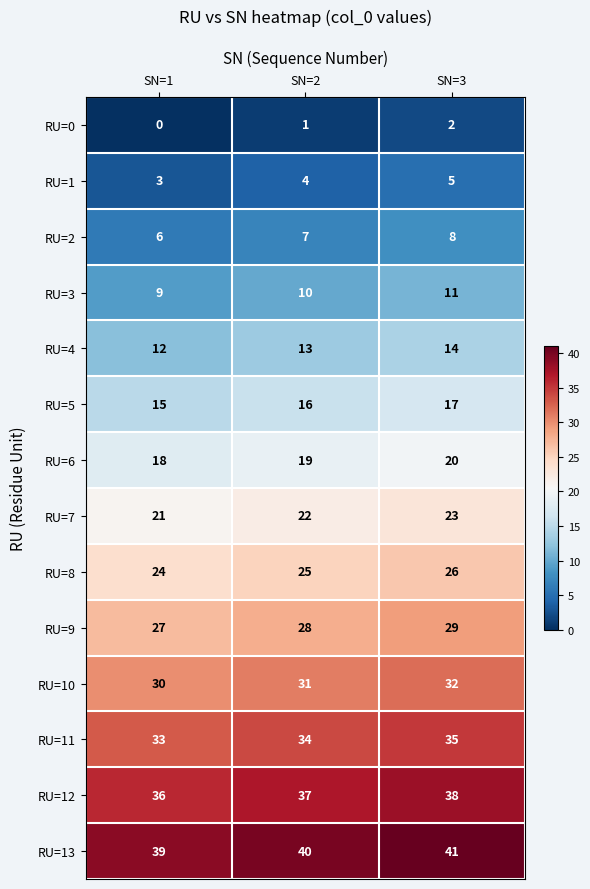

List the series in order of their peak value, highest first.

RU=13, RU=12, RU=11, RU=10, RU=9, RU=8, RU=7, RU=6, RU=5, RU=4, RU=3, RU=2, RU=1, RU=0